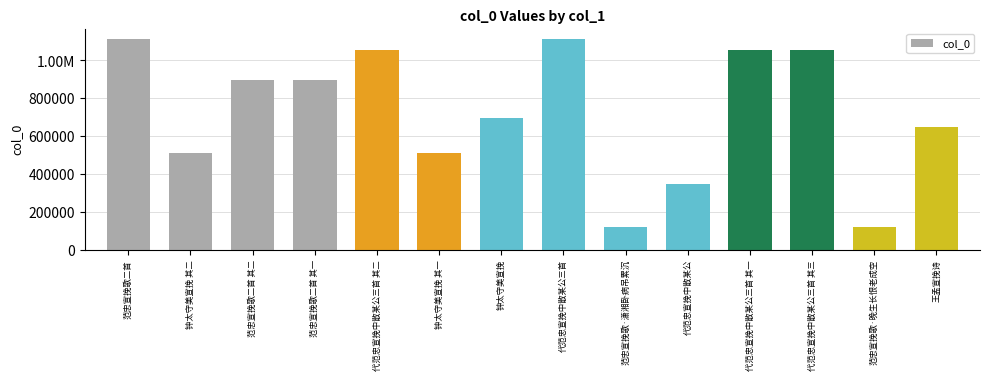

What is the label of the 2nd bar from the right?

范忠宣挽歌·晚生长恨老成空